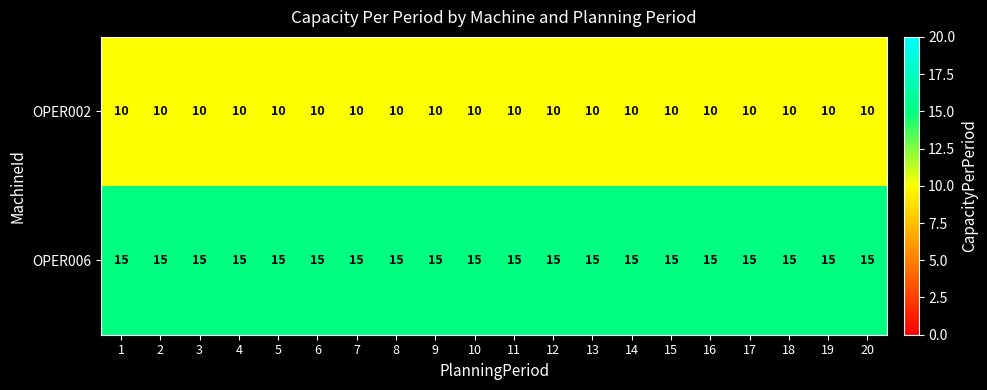

At how many categories does at least one series exceed 12?

20